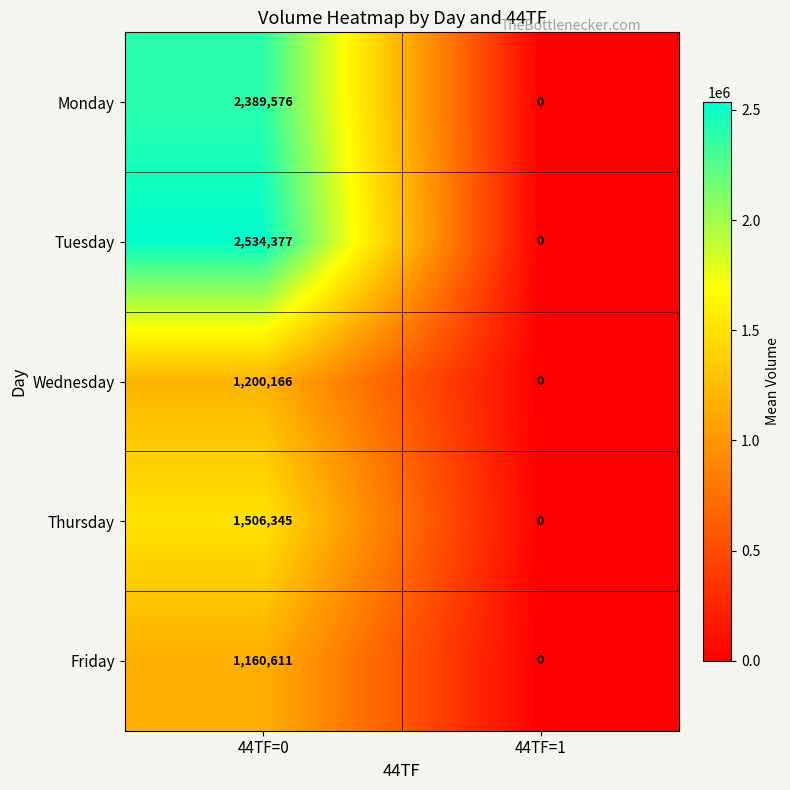

Rank the series by their maximum value, from lowest to highest.

Friday, Wednesday, Thursday, Monday, Tuesday